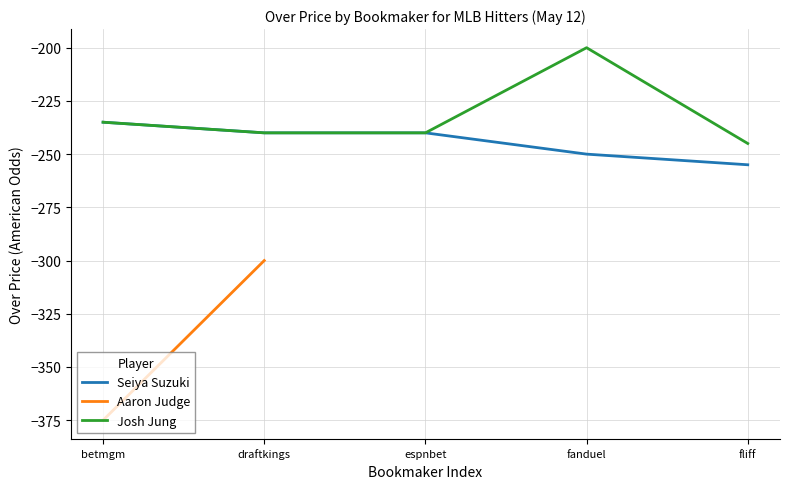

What is the difference between the maximum and minimum values in the Seiya Suzuki series?

20